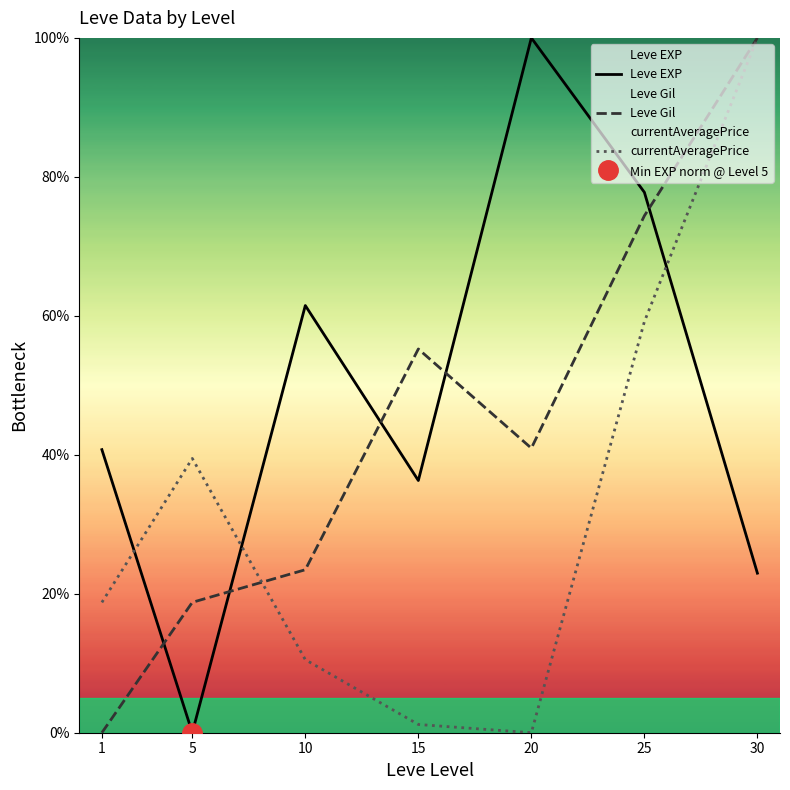

What is the value of the Leve Gil point at the 6th from the left?

74.4